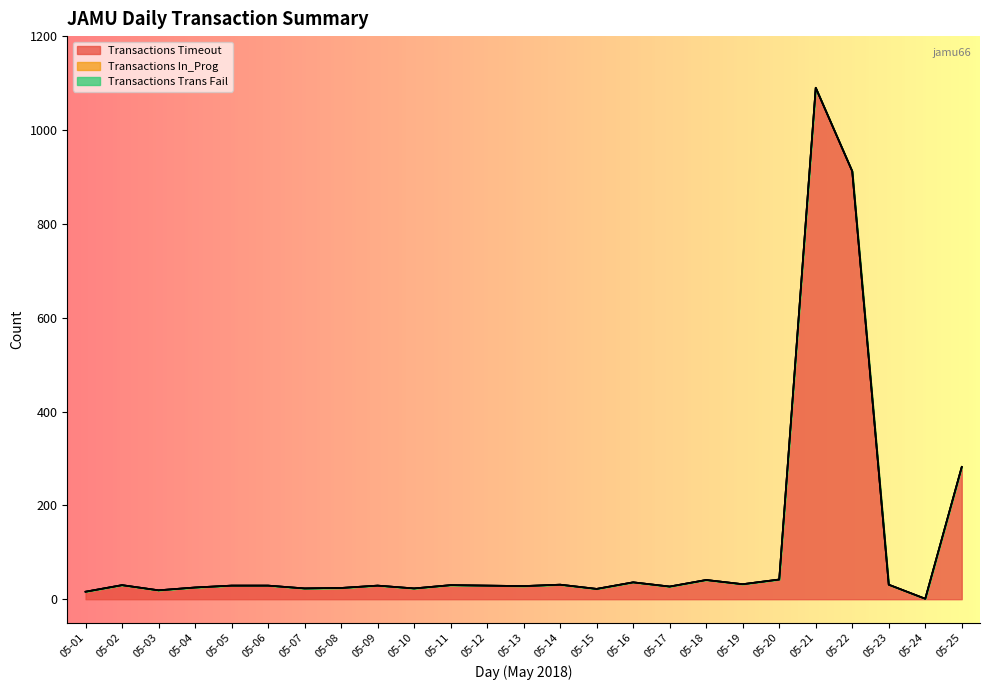

Reading left to right, extract all data points from this chart.

Transactions Timeout: 16	30	19	25	29	29	23	24	29	23	30	29	28	31	22	36	27	41	32	42	1090	912	31	1	282
Transactions In_Prog: 0	0	0	0	0	0	0	0	0	0	0	0	0	0	0	0	0	0	0	0	0	0	0	0	0
Transactions Trans Fail: 0	0	0	0	0	0	0	0	0	0	0	0	0	0	0	0	0	0	0	0	0	0	0	0	0